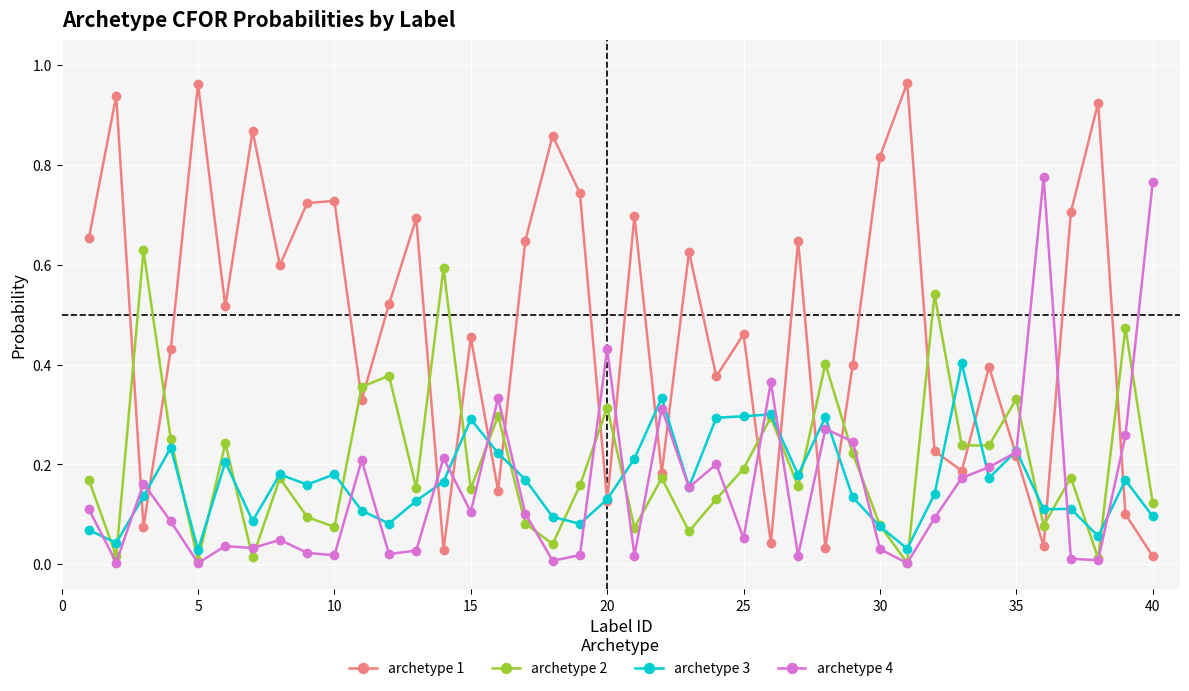

After their last crossing, which series has the higher values: archetype 3 or archetype 1?

archetype 3